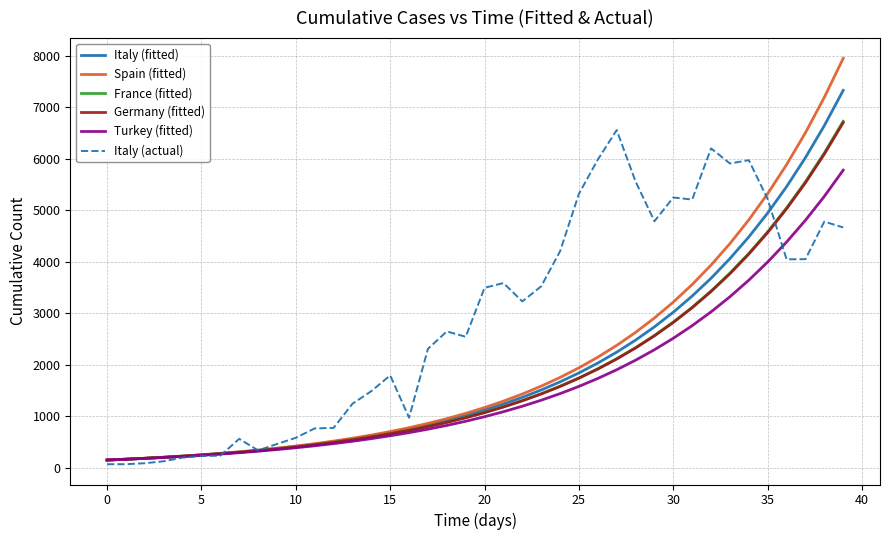

Which series has the widest spread of values?

Spain (fitted)